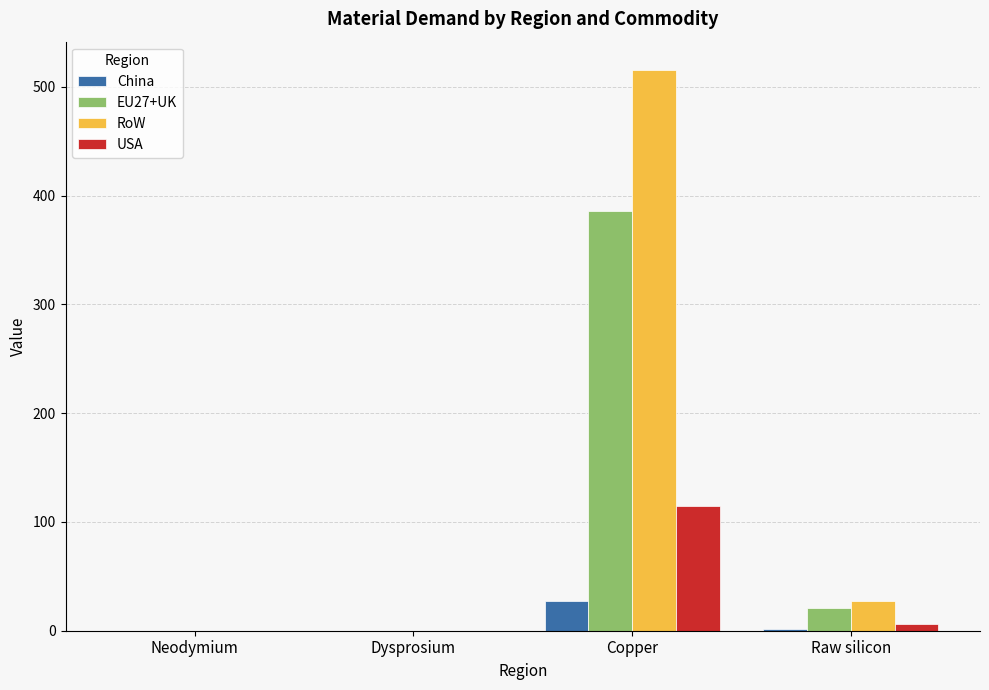

What is the sum of all China values?

29.2